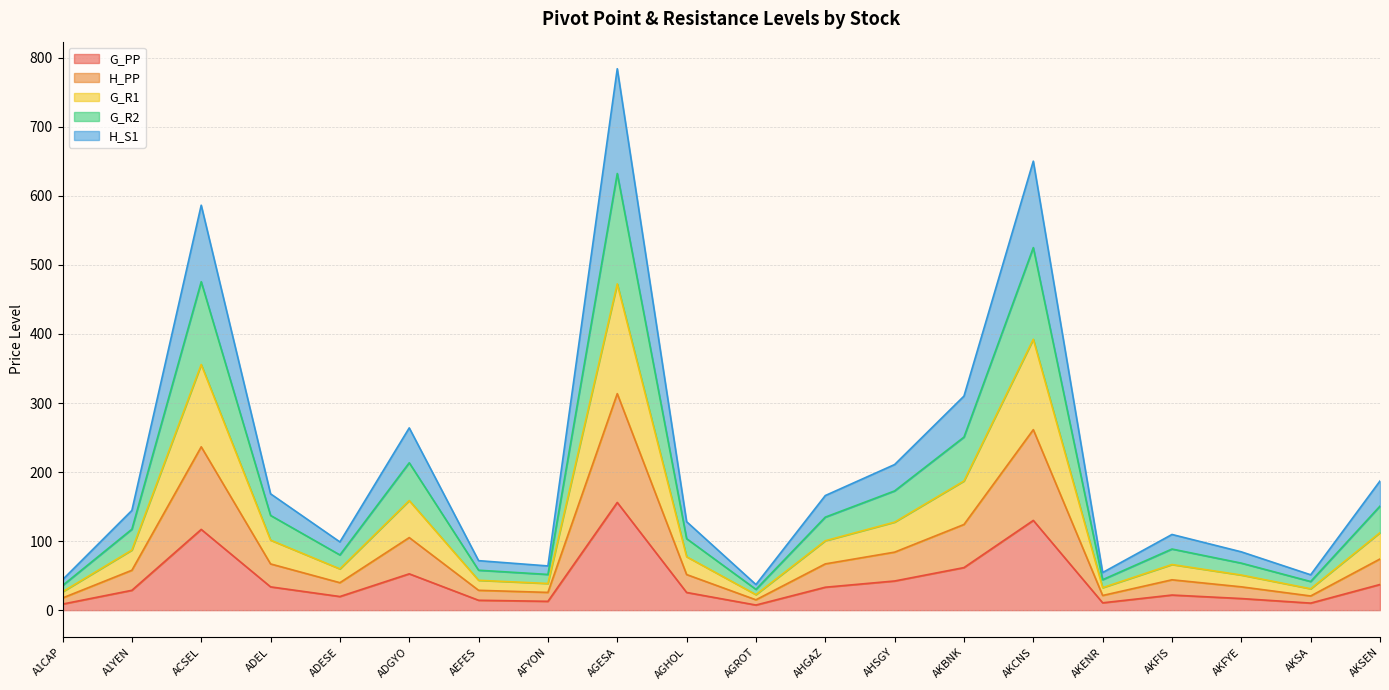

True or false: H_S1 and G_R1 cross at least once.

False